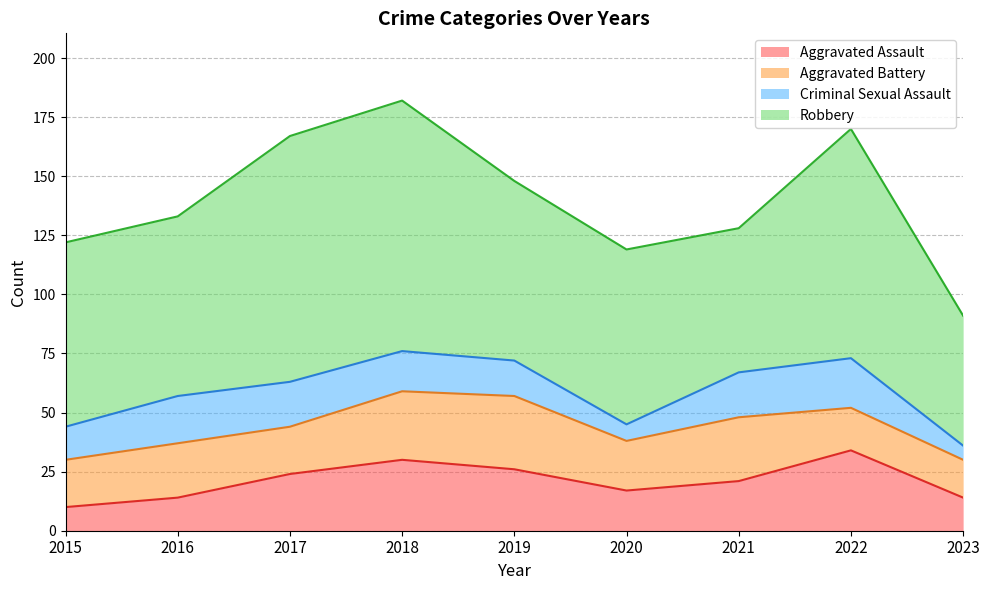

The Aggravated Assault series shows 41 at 2018. True or false?

False